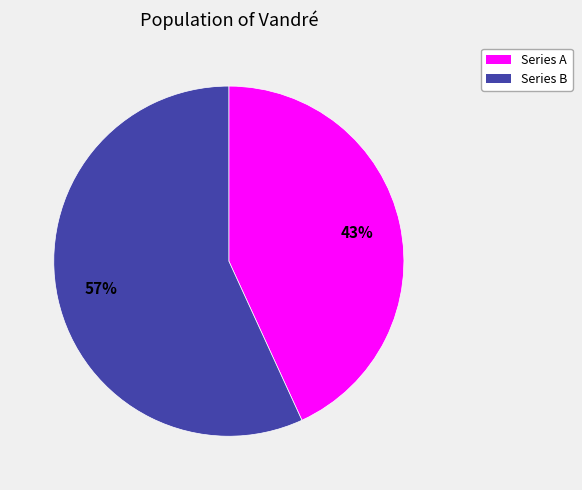

Is there any slice that represents more than half of the pie?

Yes